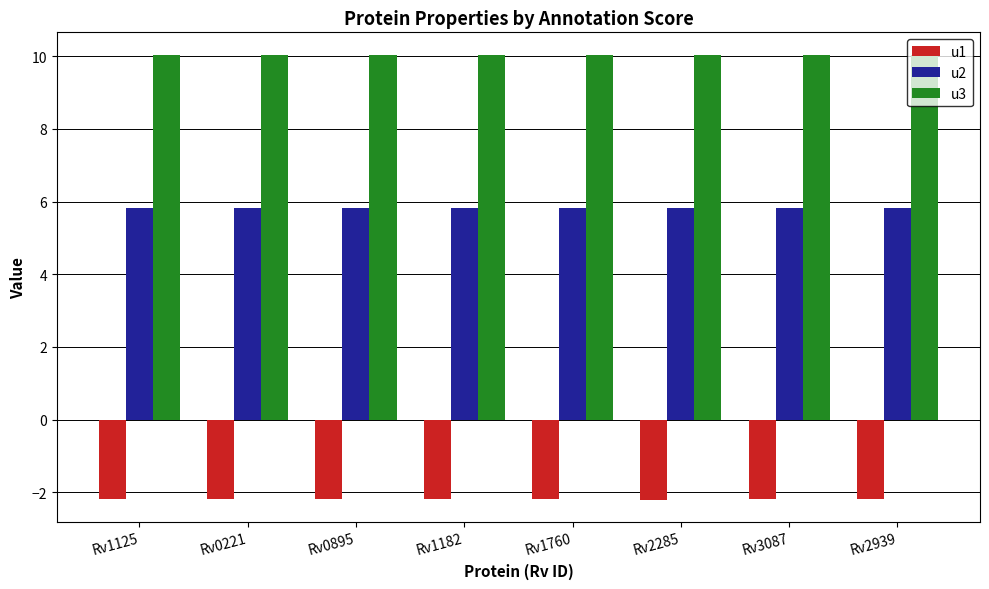

Does the chart contain any negative values?

Yes